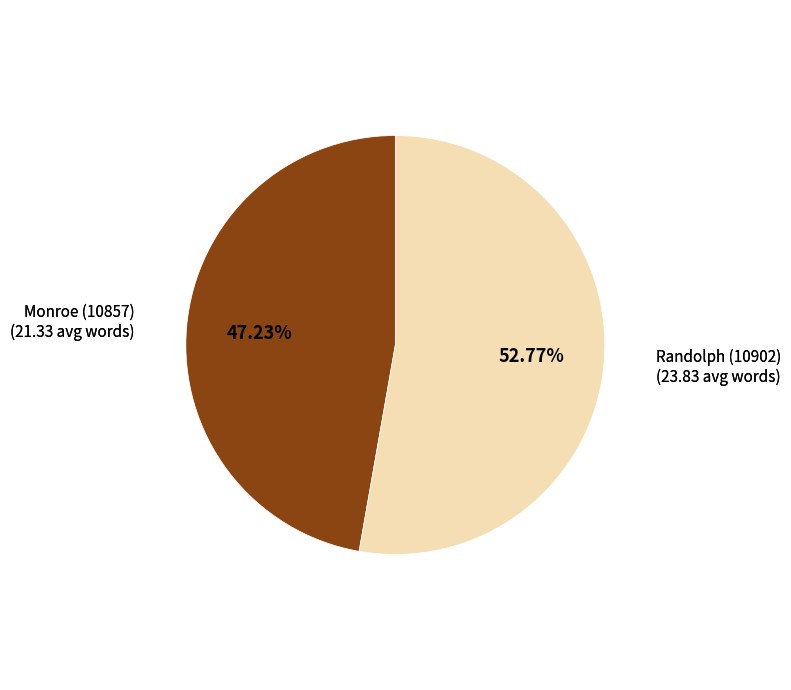

How many slices are in this pie chart?

2